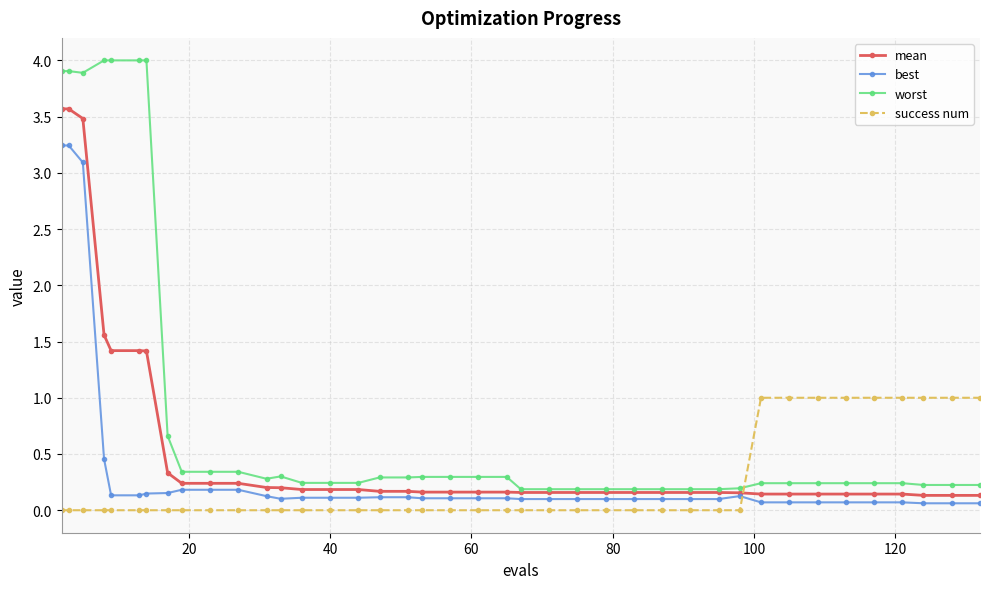

What is the maximum value for worst?

4.0